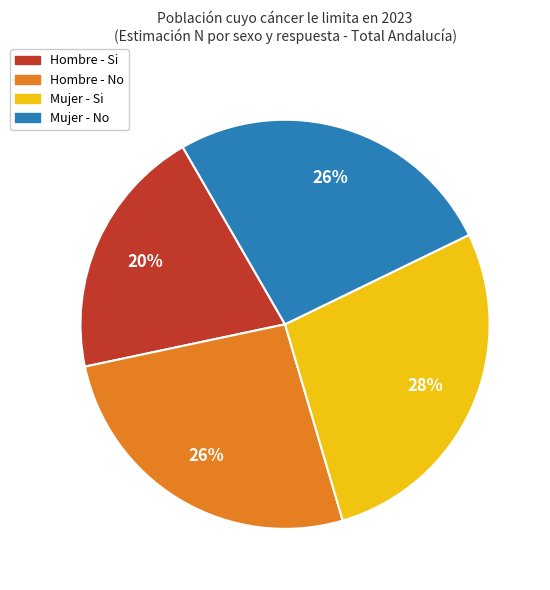

How many segments does this pie chart have?

4